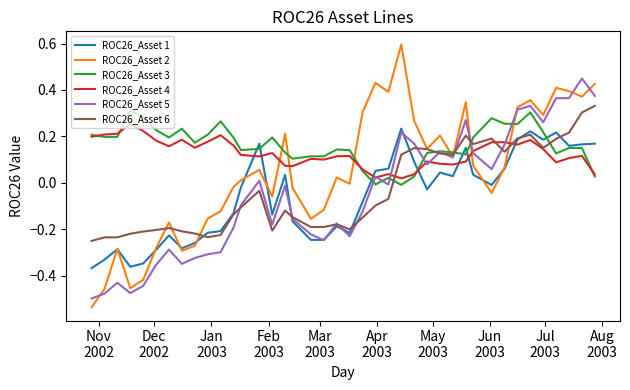

True or false: ROC26_Asset 4 and ROC26_Asset 2 intersect in this chart.

True